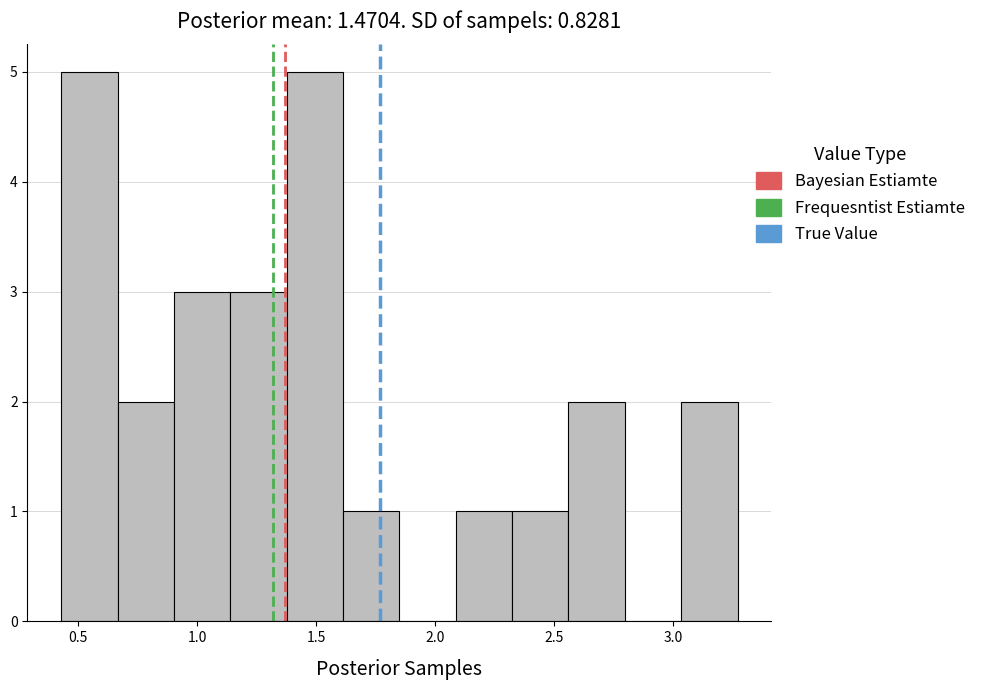

How tall is the bar that spans 3.05 to 3.25 on the x-axis? Neither the bar edges nor the heights are printed on the chart, so give them approximately, as read against the axes.

2